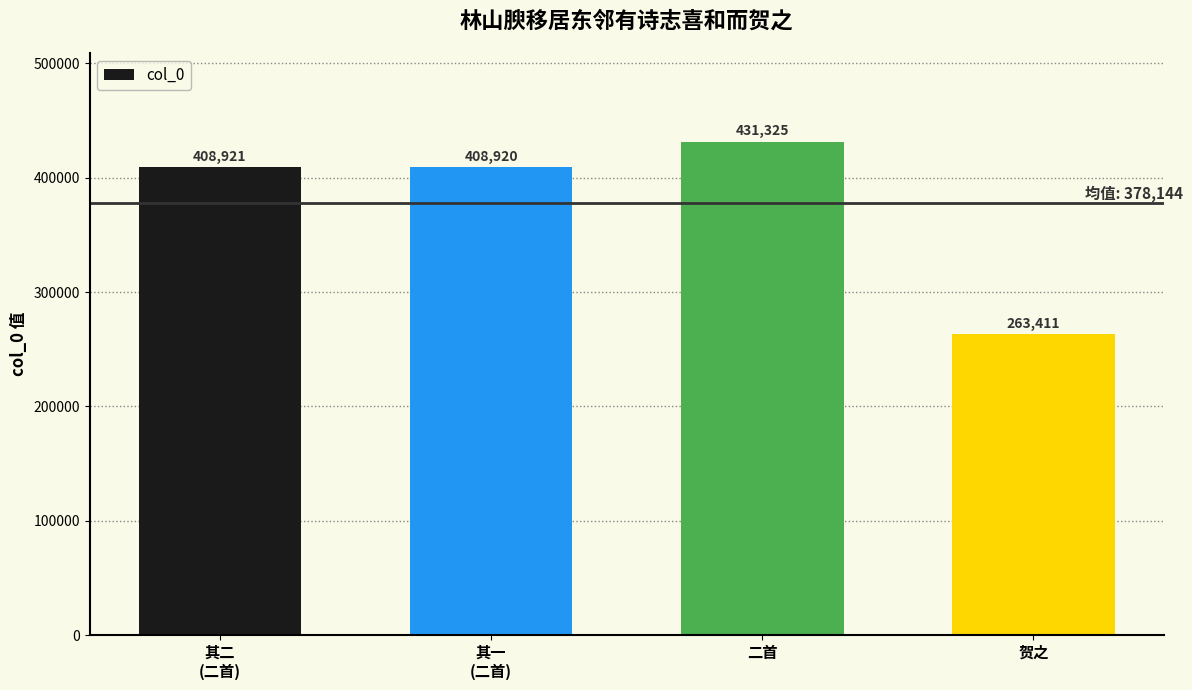

Count the number of categories in the chart.

4